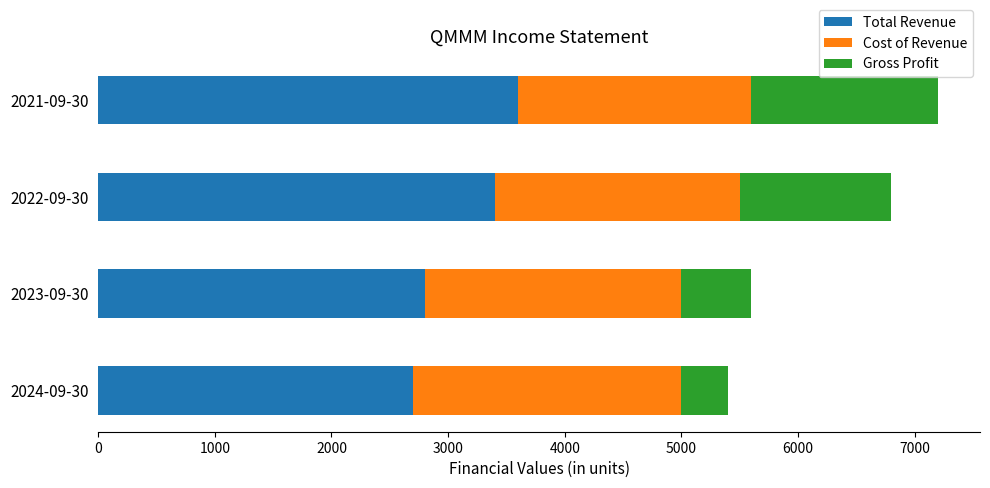

How many data points does each series have?

4